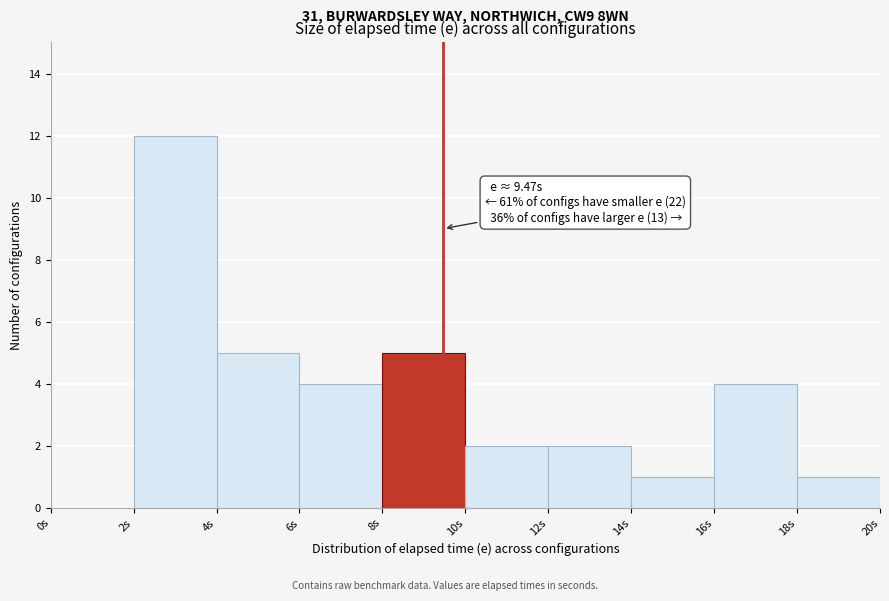

Which range on the x-axis has the tallest bar?

2 to 4